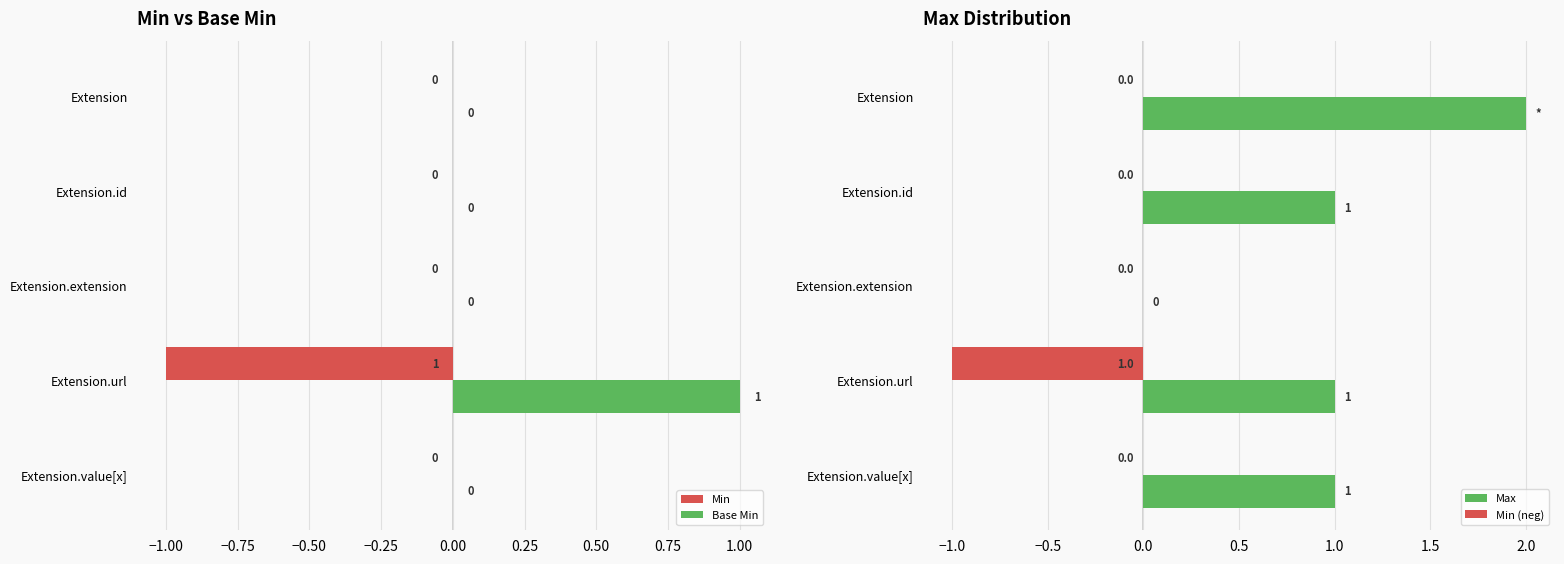

Which category has the highest value in the Base Min series?

Extension.url